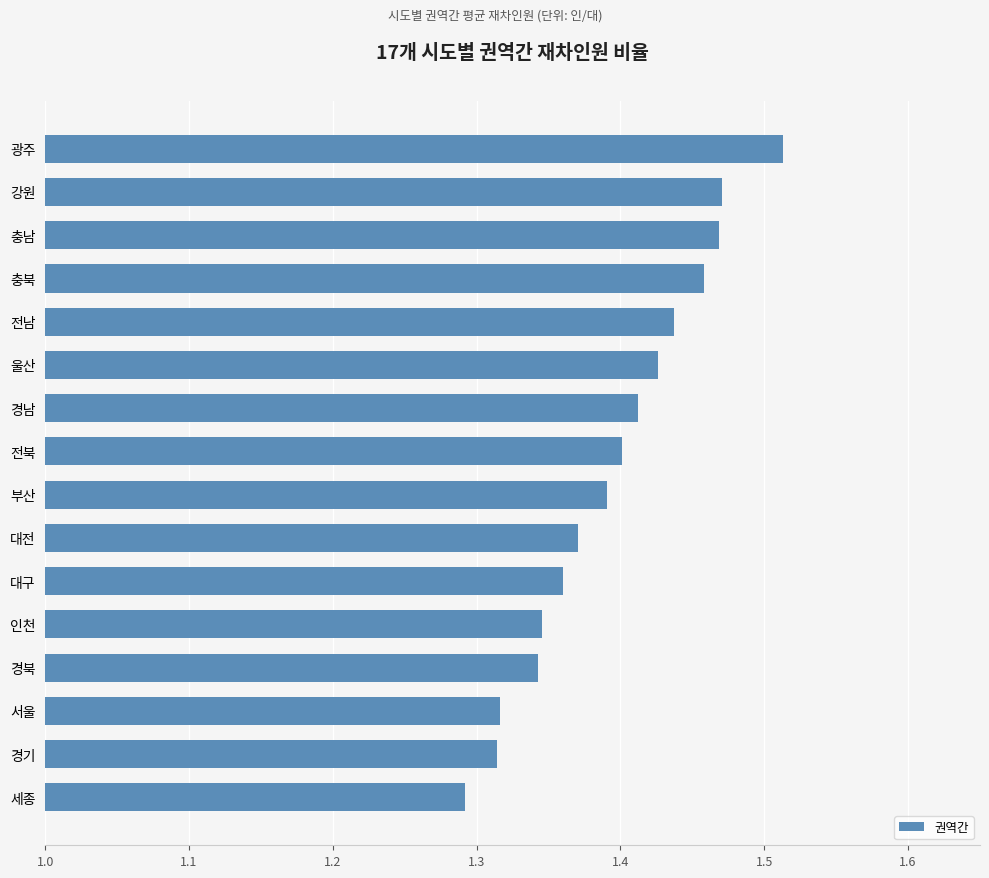

What is the label of the 15th bar from the bottom?

강원